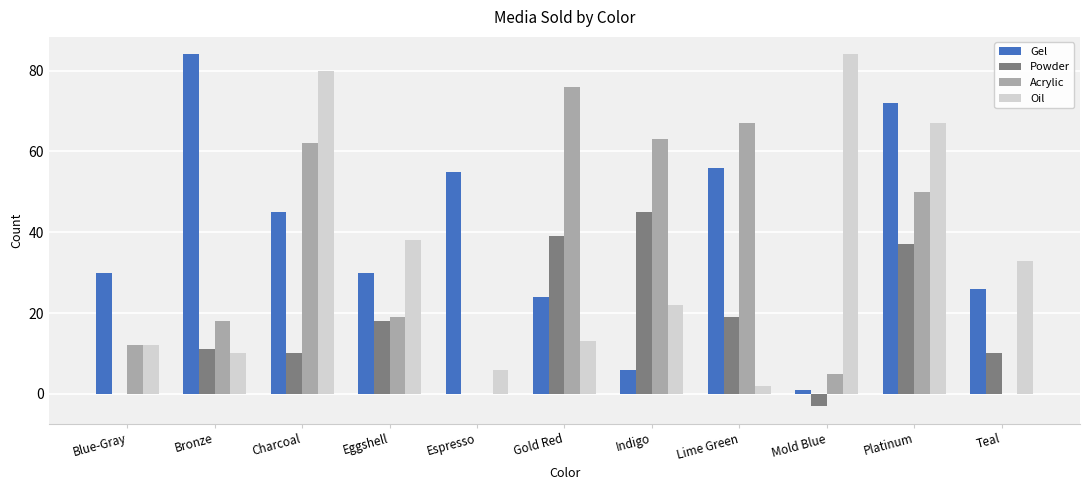

What is the difference between the Powder values at Platinum and Bronze?

26